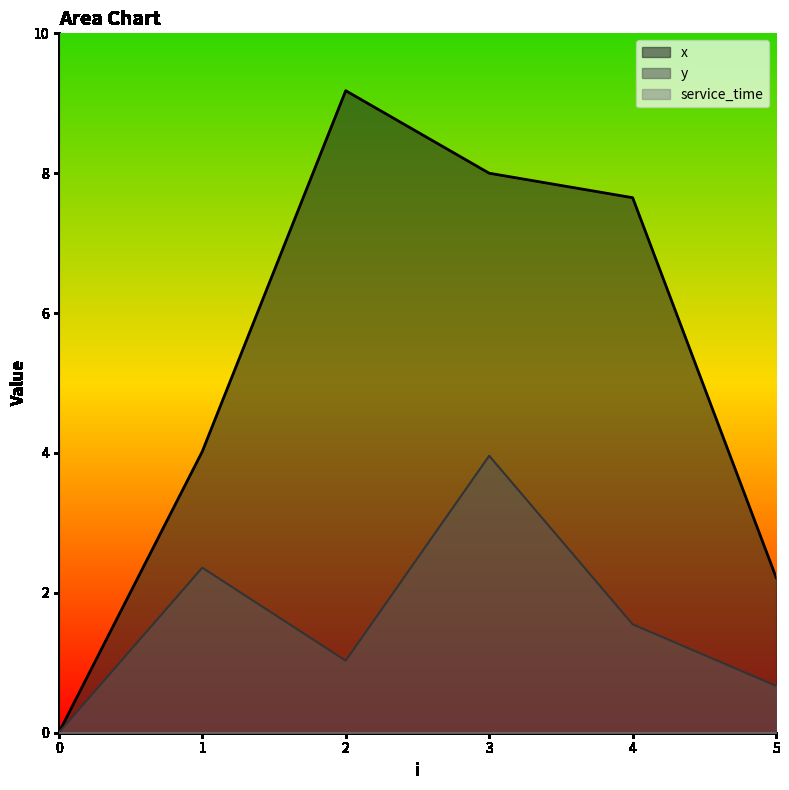

How many lines are shown in the chart?

3